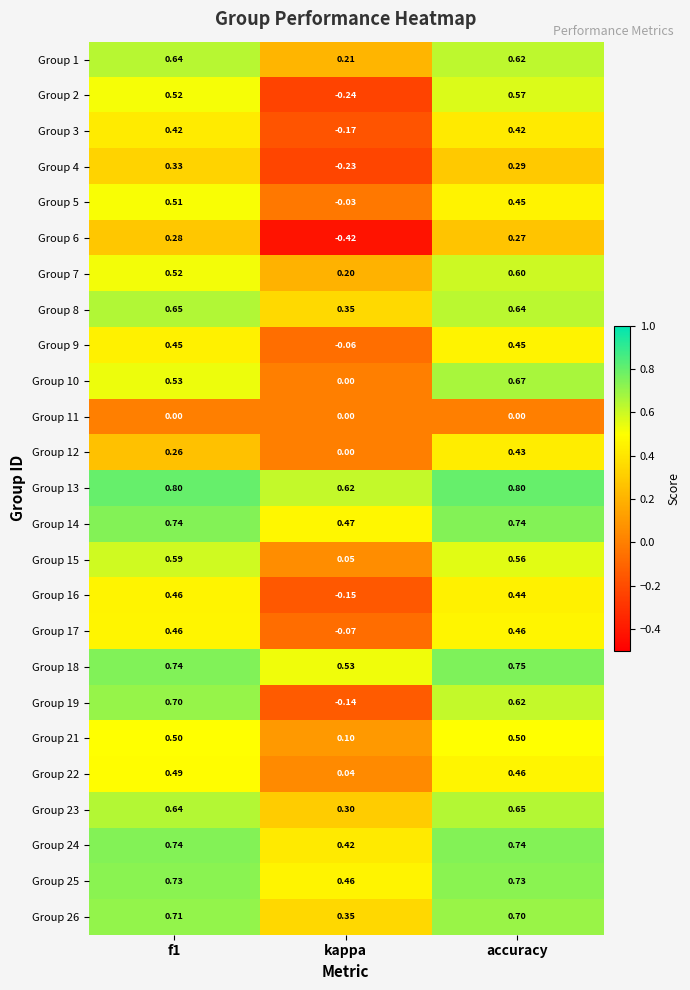

Which label corresponds to the smallest value in the chart?

kappa